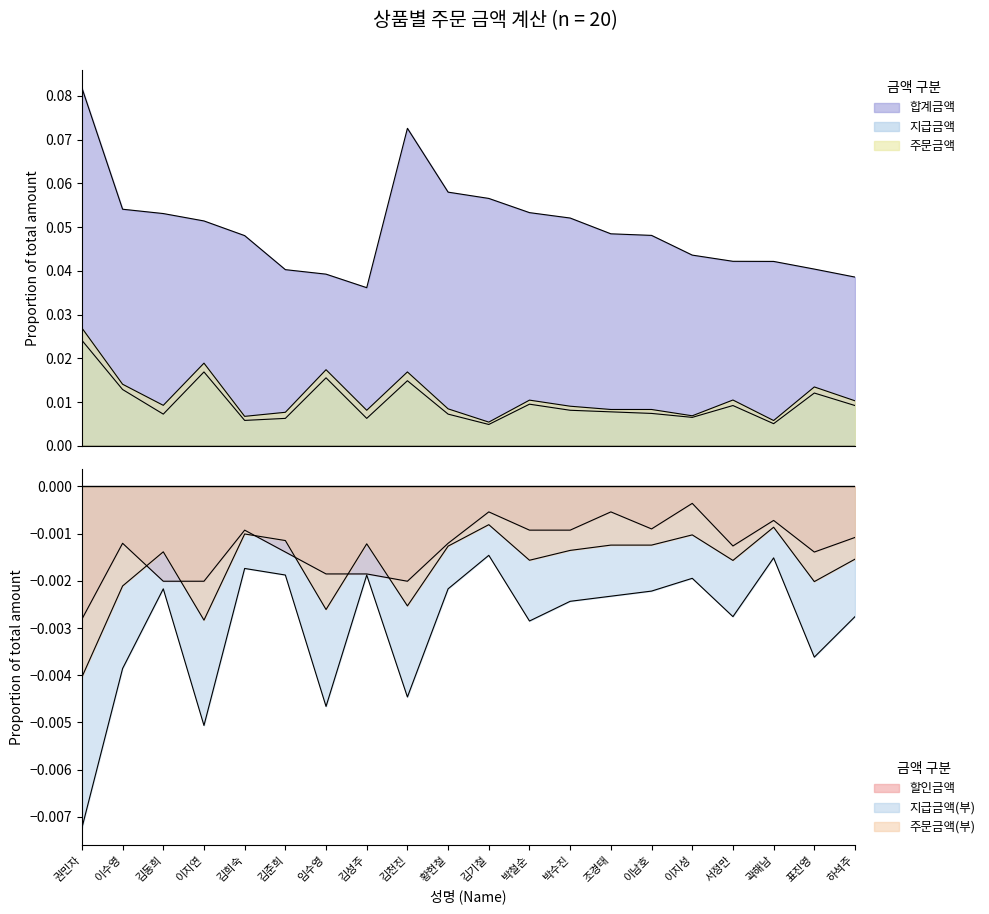

At which label is 지급금액 closest to 0?

김기철